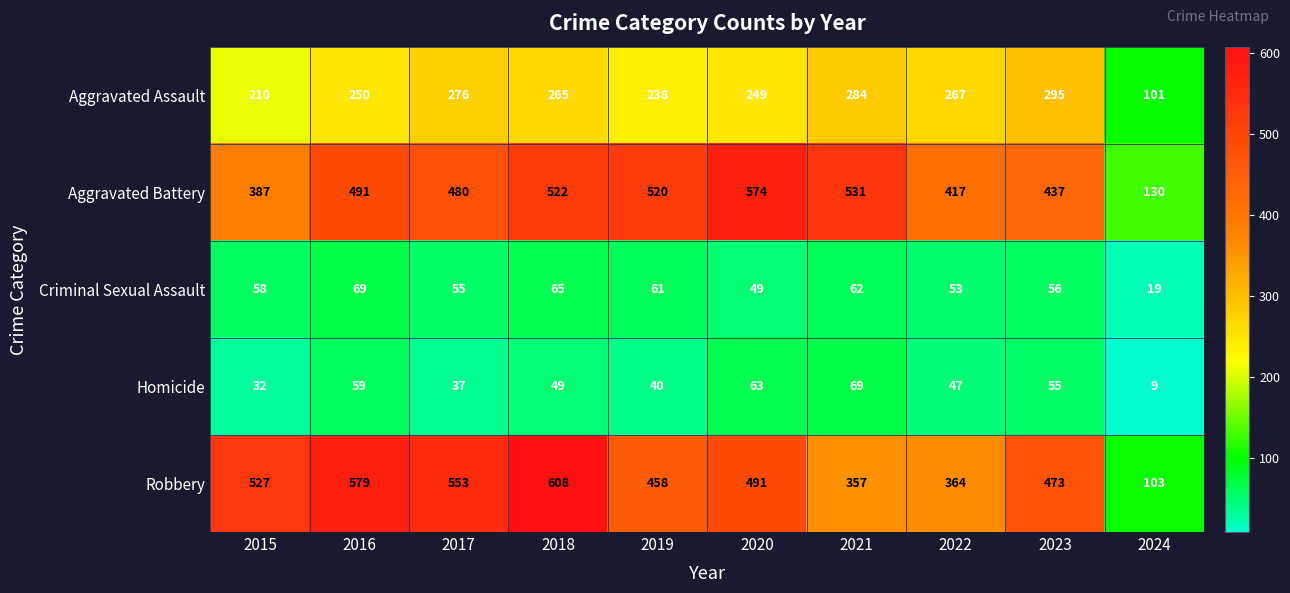

At 2021, list the series in order from smallest to largest.

Criminal Sexual Assault, Homicide, Aggravated Assault, Robbery, Aggravated Battery